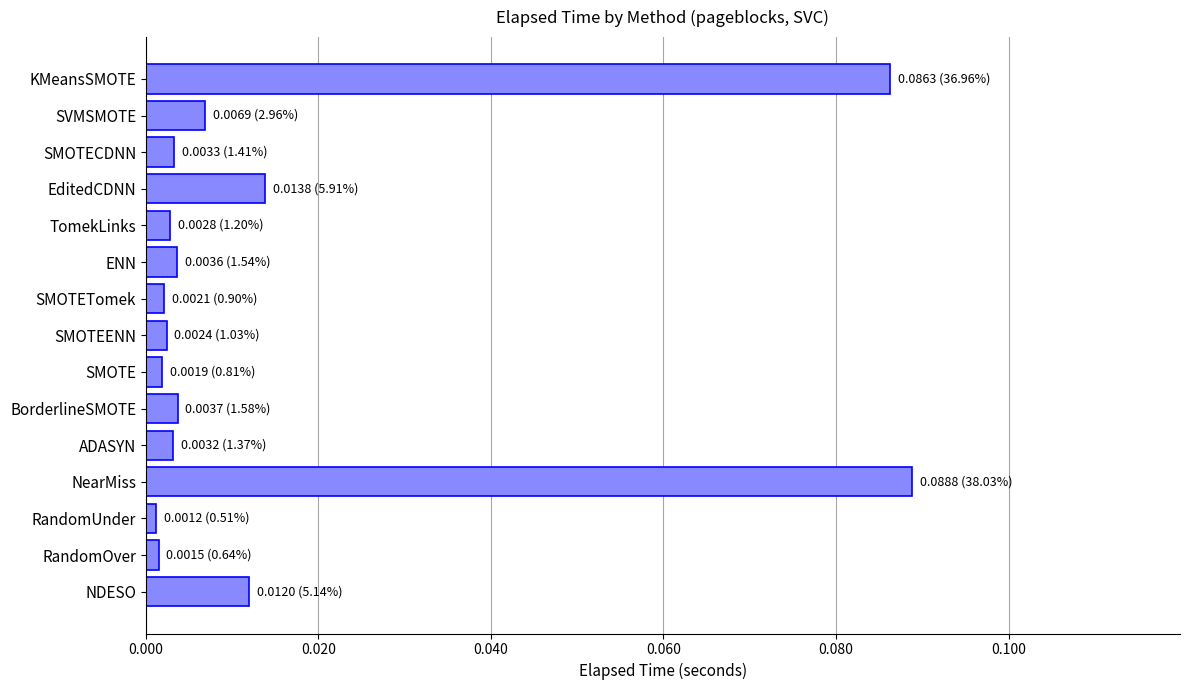

Which has a higher value, ENN or KMeansSMOTE?

KMeansSMOTE